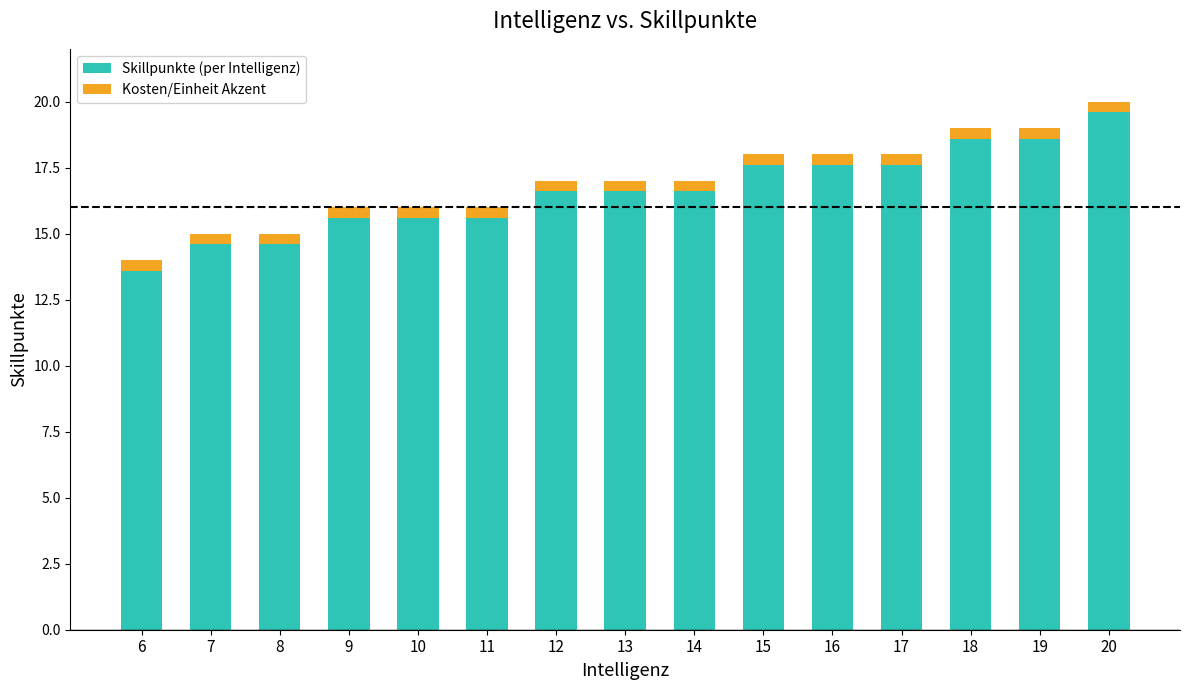

The value of Skillpunkte (per Intelligenz) at 10 is 6.2. True or false?

False